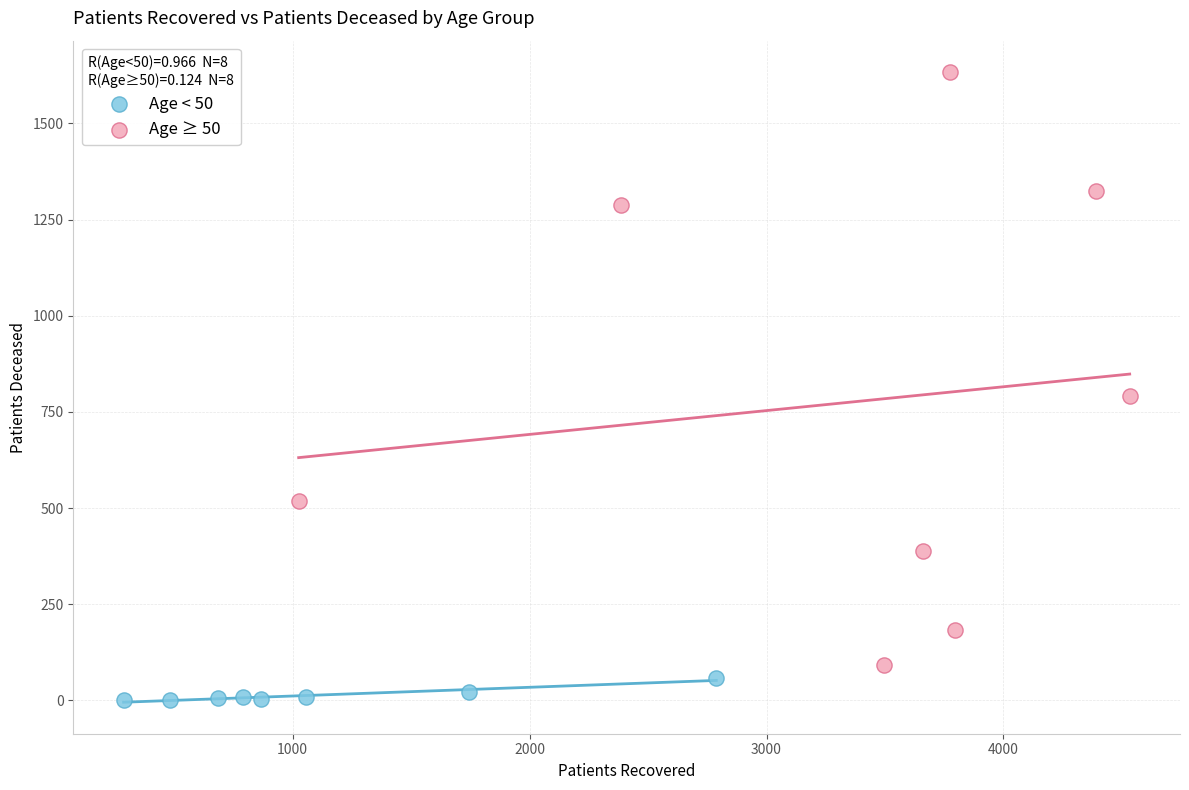

Which series has the widest spread of Y values?

Age ≥ 50